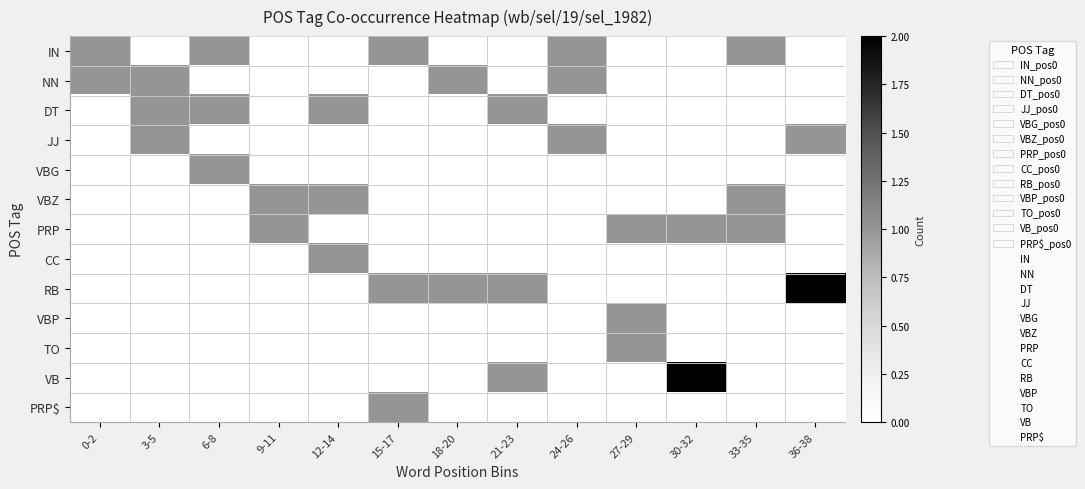

Between 24-26 and 9-11, which is larger?

24-26